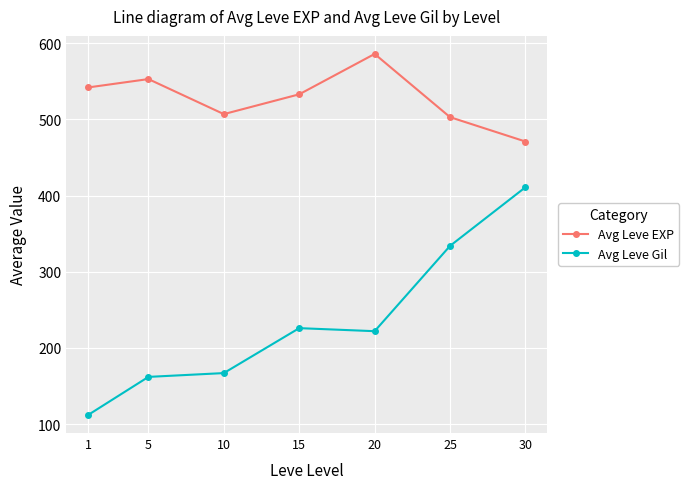

Between 5 and 25, which series saw the biggest shift?

Avg Leve Gil